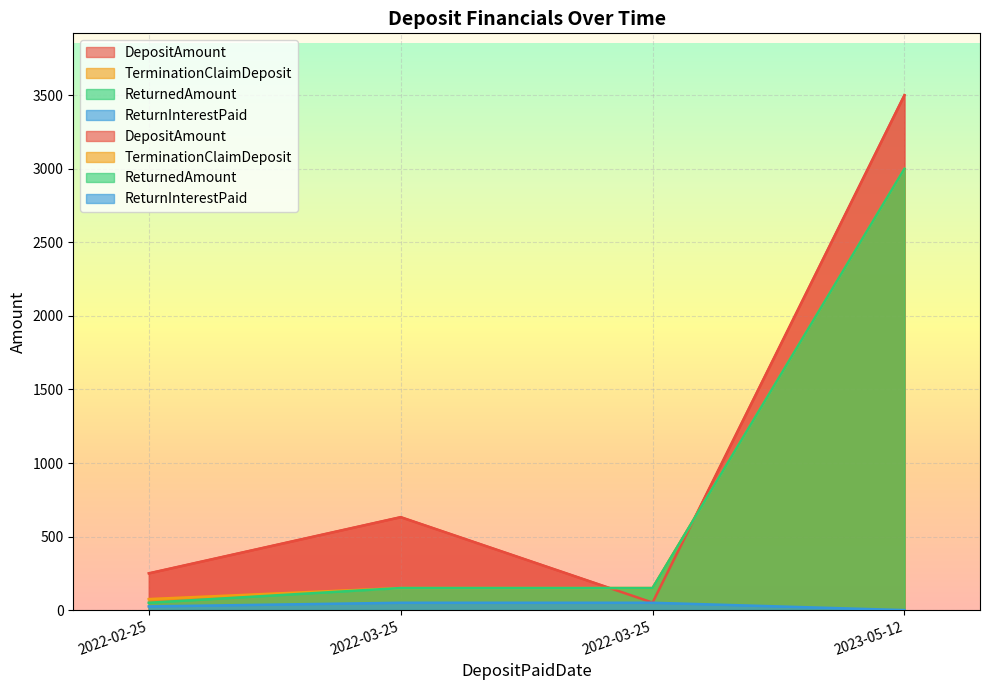

How many data points does each series have?

4